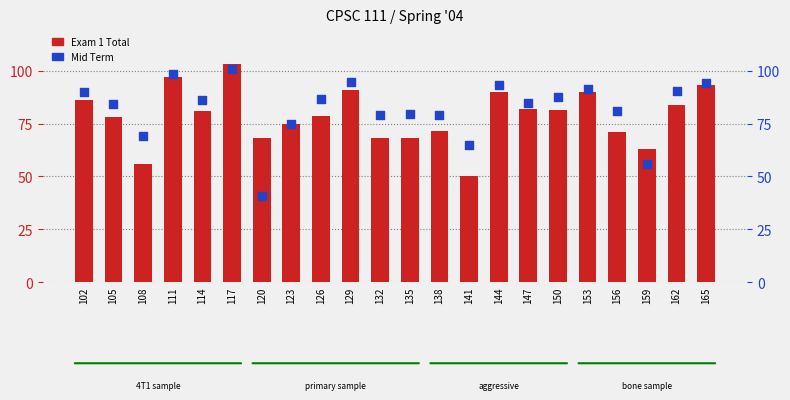

Which series reaches the minimum Y coordinate?

Mid Term